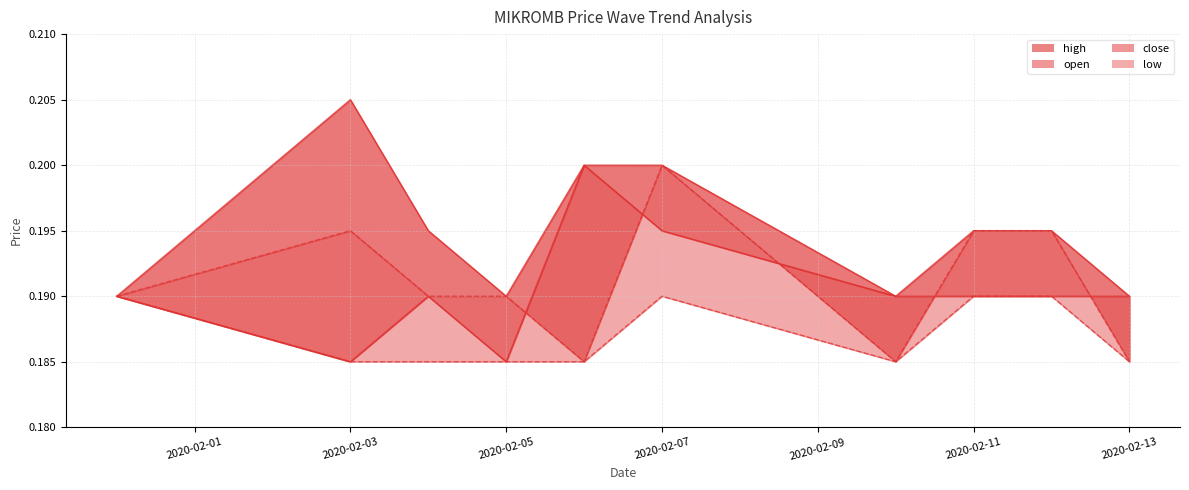

True or false: high and close cross at least once.

False